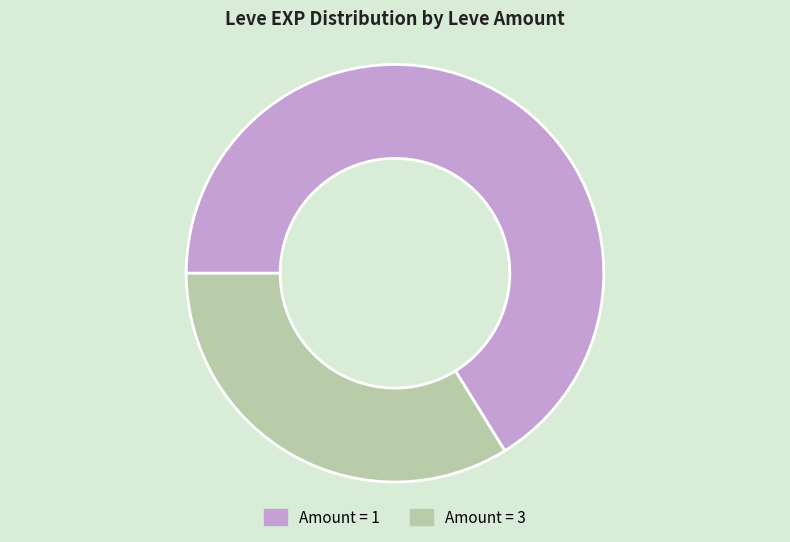

What is the ratio of the value at Amount = 1 to the value at Amount = 3?

2.0